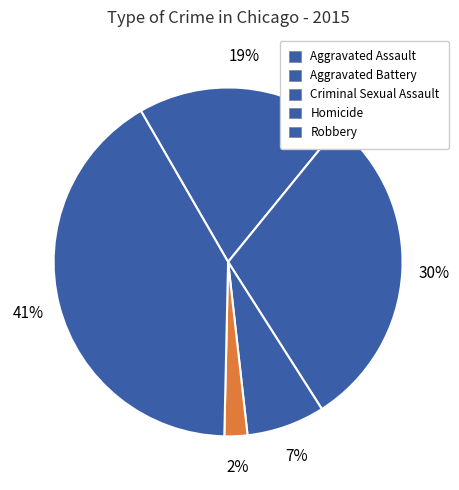

Is there a majority slice in this chart?

No